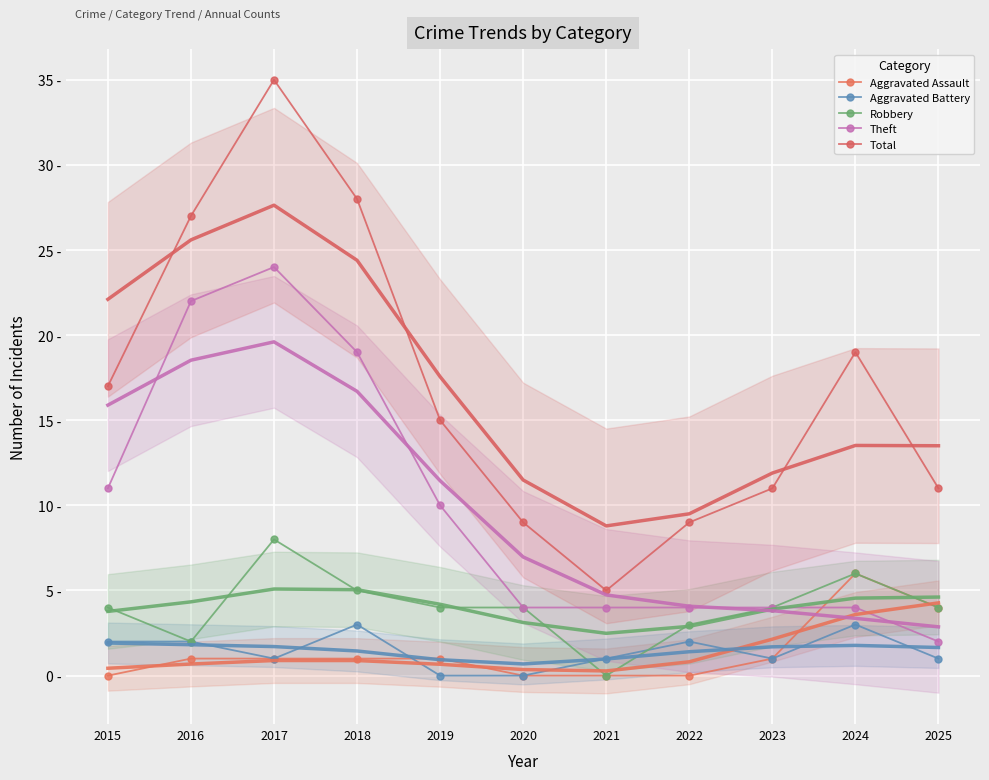

What is the value of the Theft point at the 3rd from the left?

24